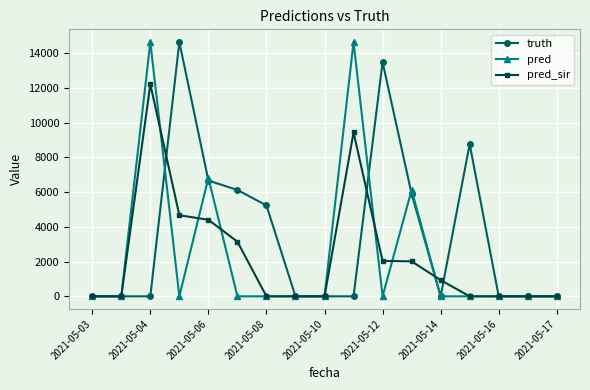

What is the maximum value shown in the chart?

14637